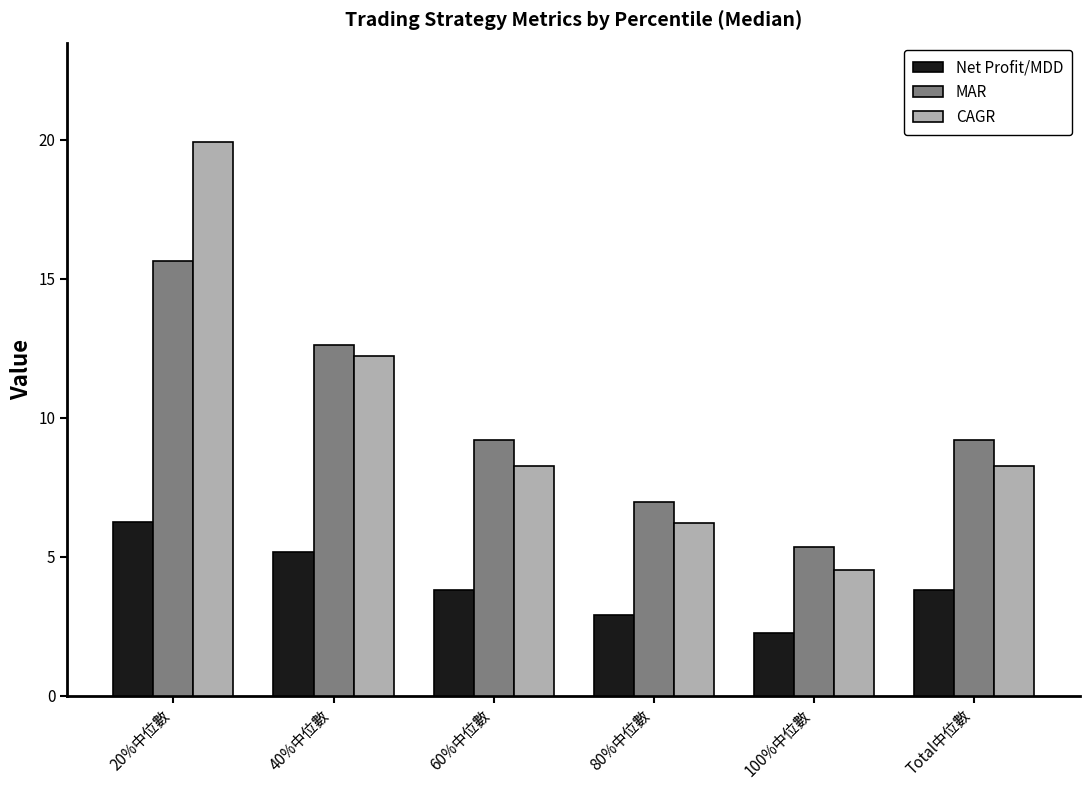

What is the difference between the maximum and minimum values in the Net Profit/MDD series?

4.0